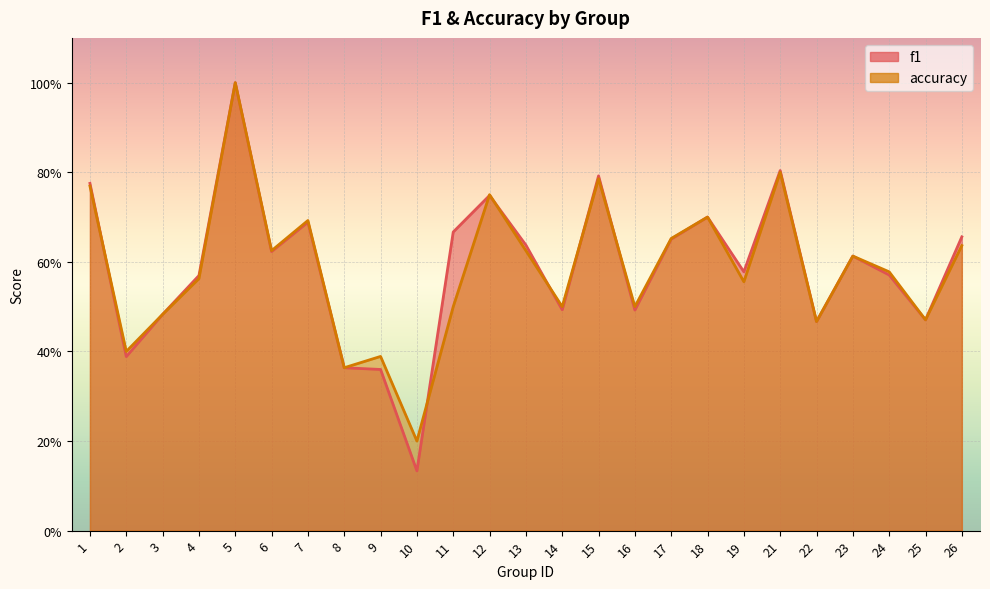

Rank the series at 22 from lowest to highest value.

f1, accuracy